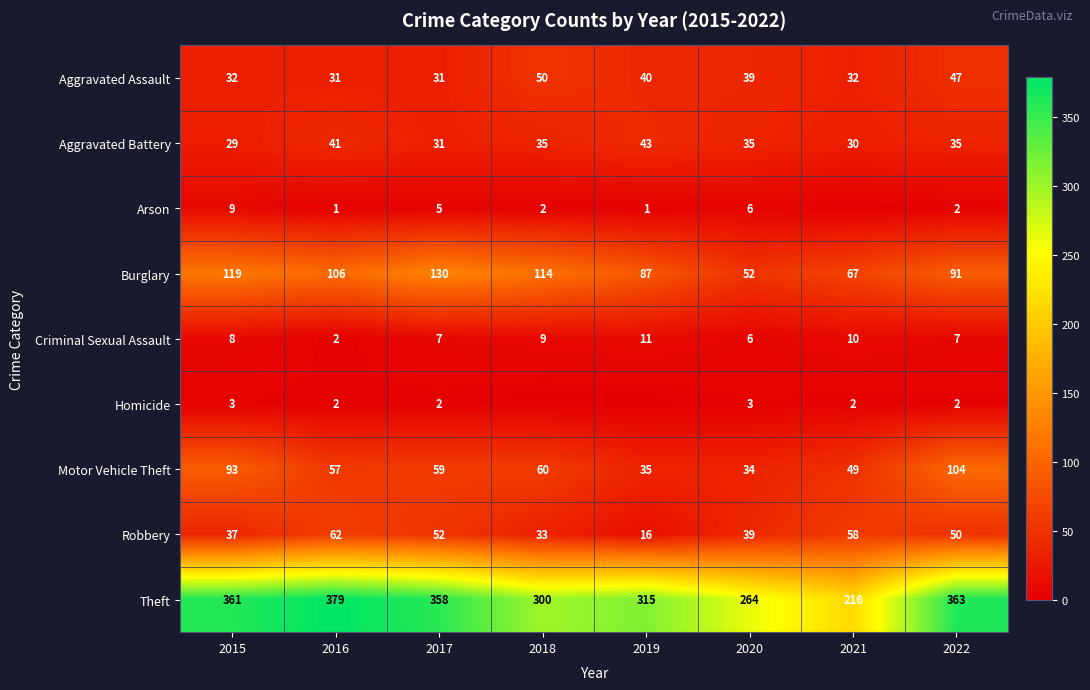

Read the Criminal Sexual Assault value at 2020.

6